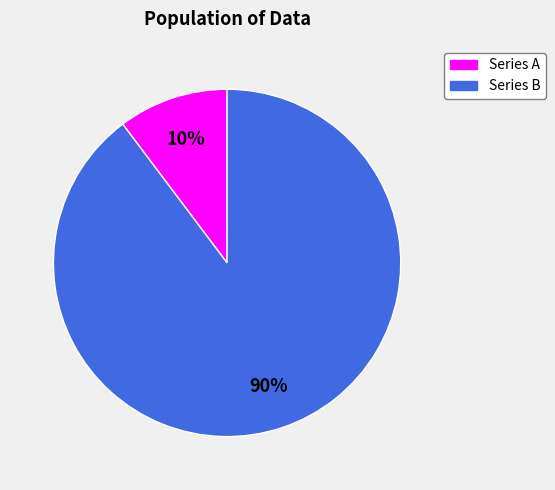

To the nearest percent, what is the average slice percentage?

50%